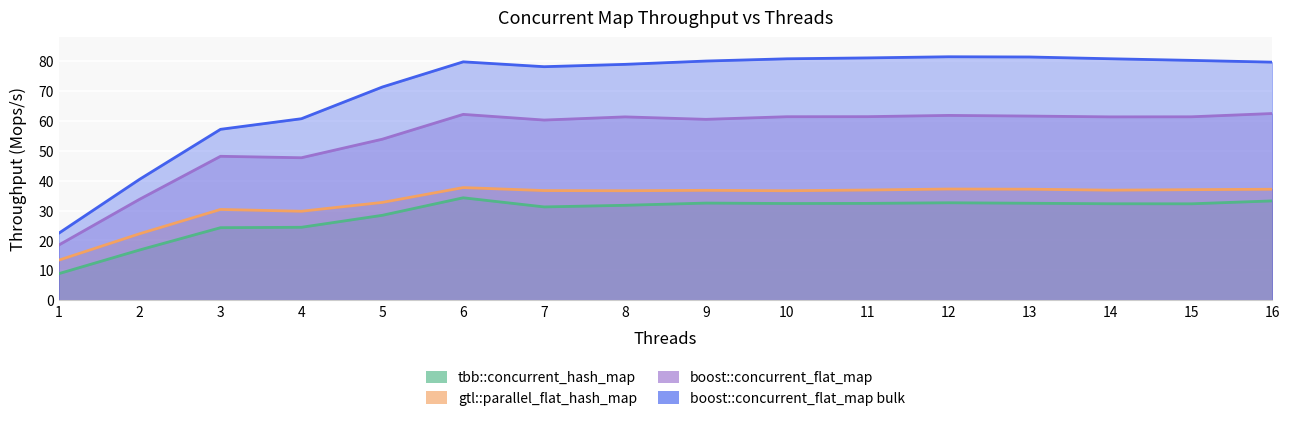

What is the sum of all tbb::concurrent_hash_map values?

460.4